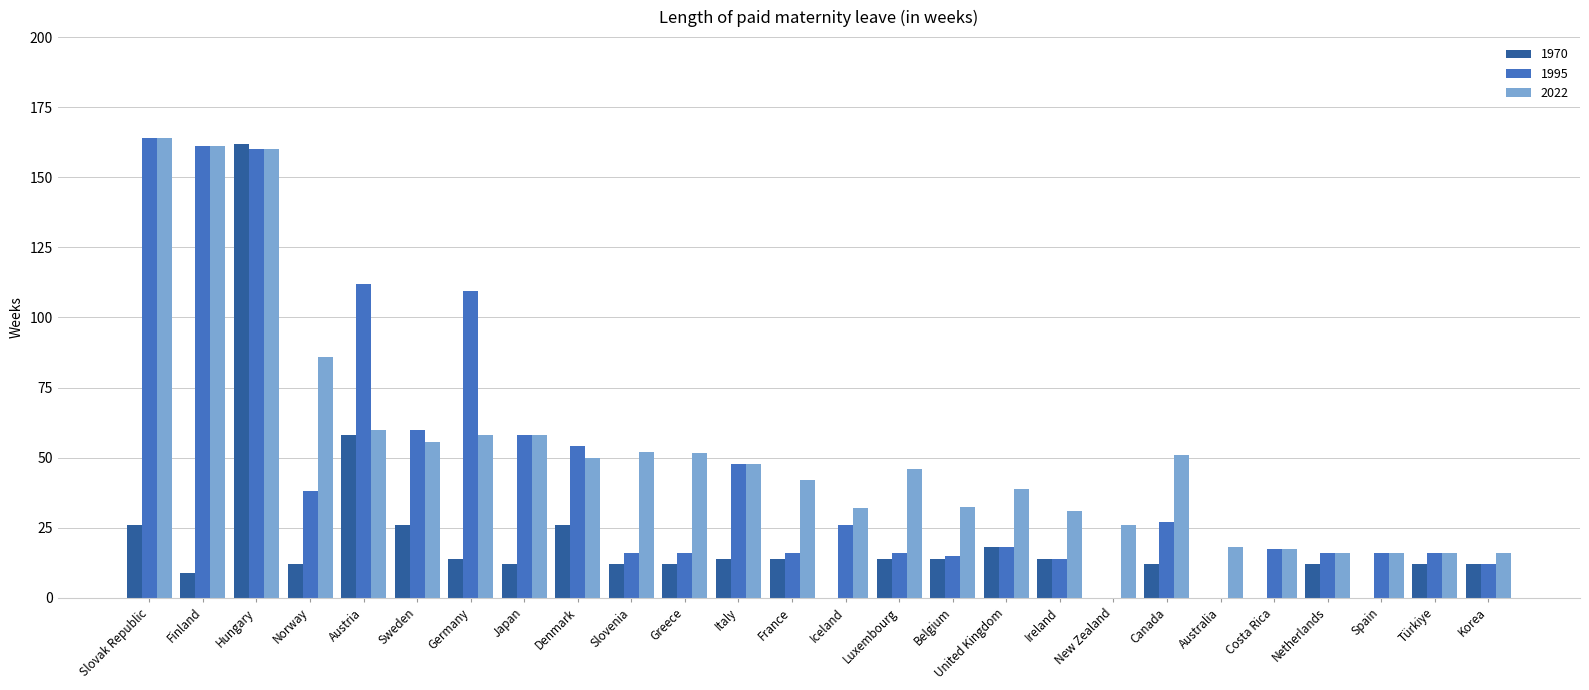

The 1970 series shows 21.3 at Türkiye. True or false?

False